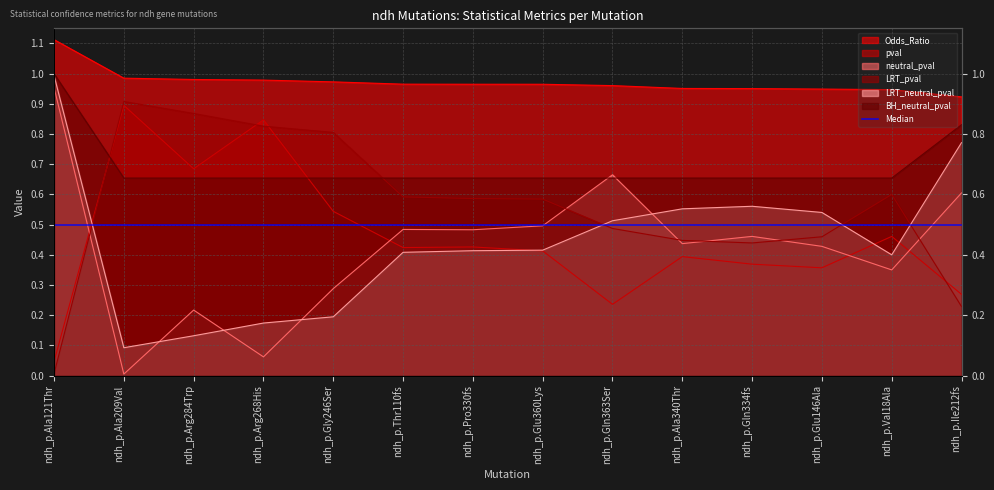

Rank the series by their maximum value, from highest to lowest.

Odds_Ratio, BH_neutral_pval, LRT_neutral_pval, neutral_pval, LRT_pval, pval